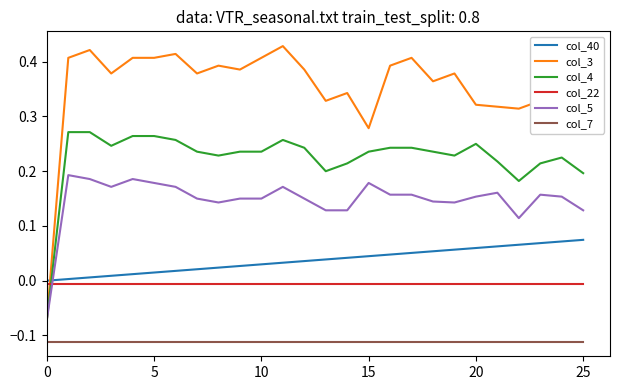

True or false: col_7 and col_3 intersect in this chart.

False